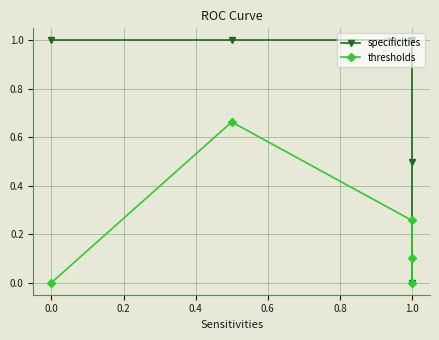

How many positive values does the specificities series have?

4